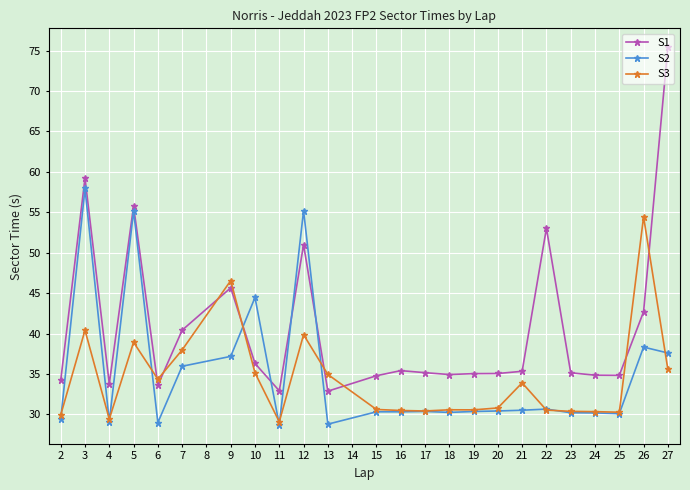

True or false: S2 has a value of 8.9 at 17.

False